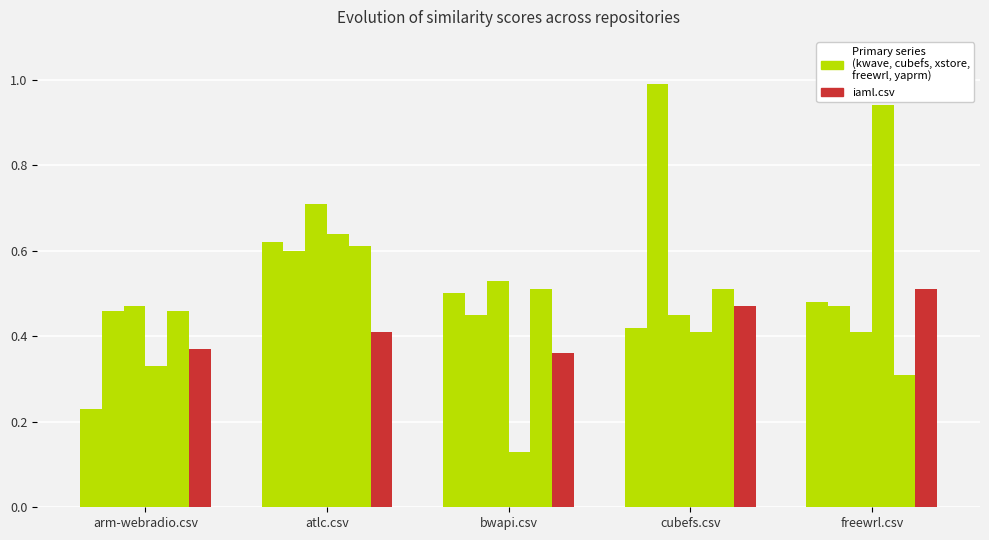

Reading left to right, list all the values displayed in this chart.

kwave.csv: 0.2	0.6	0.5	0.4	0.5
cubefs.csv: 0.5	0.6	0.5	1.0	0.5
xstore.csv: 0.5	0.7	0.5	0.5	0.4
freewrl.csv: 0.3	0.6	0.1	0.4	0.9
yaprm.csv: 0.5	0.6	0.5	0.5	0.3
iaml.csv: 0.4	0.4	0.4	0.5	0.5